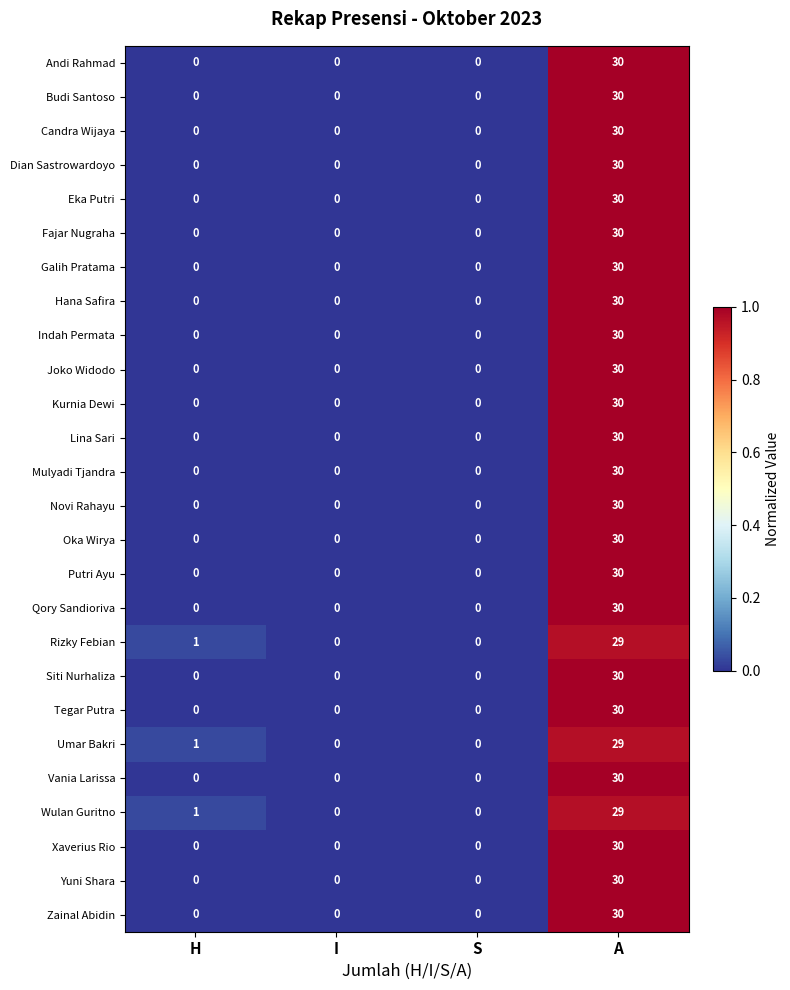

What is the difference between the Qory Sandioriva values at A and I?

30